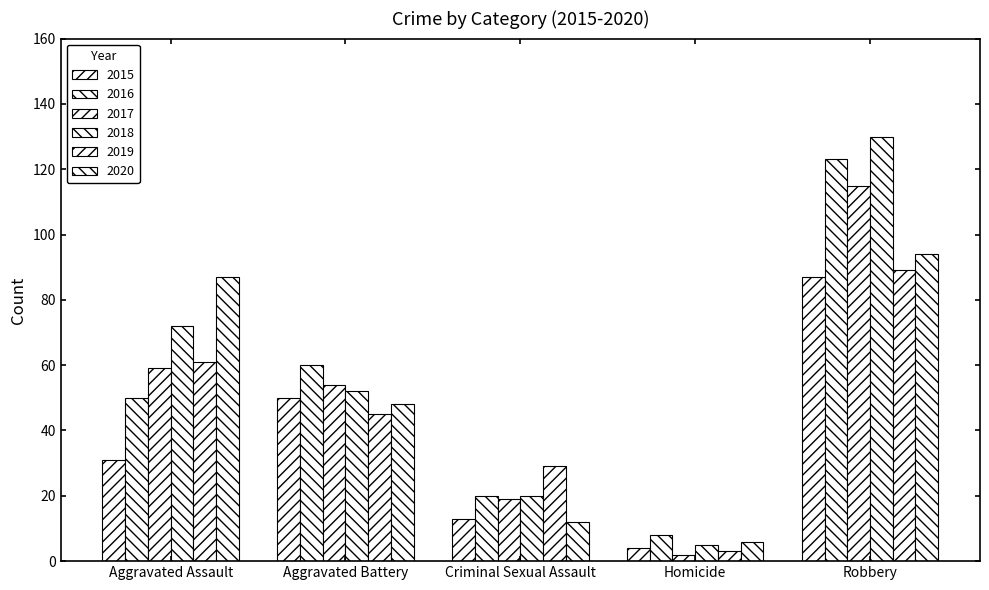

How many data points does each series have?

5